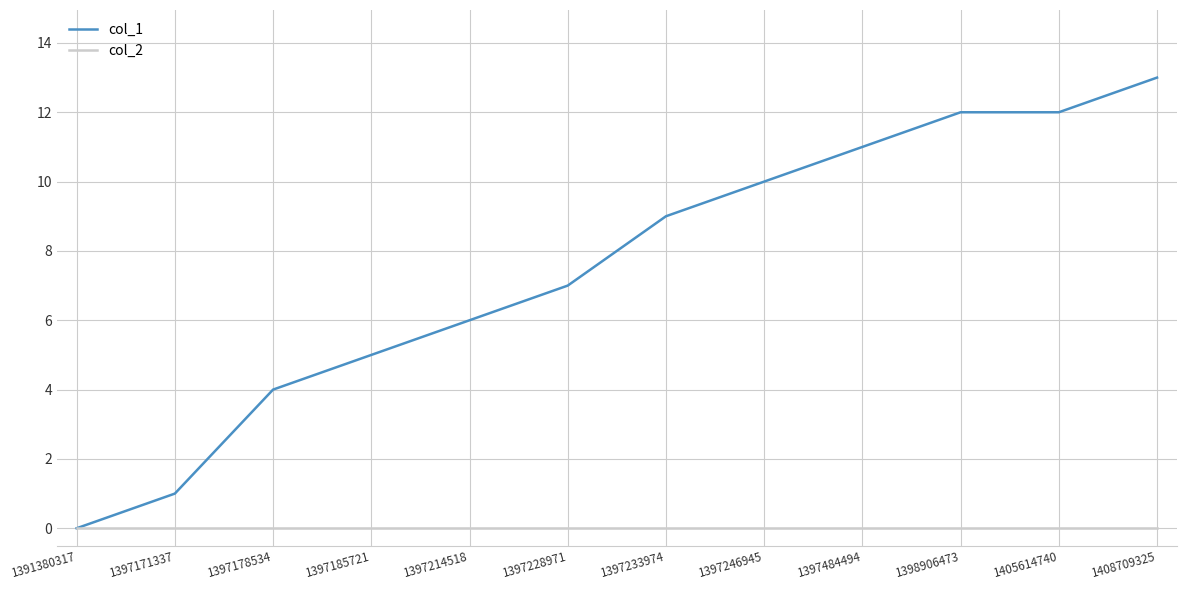

Is this an area chart (filled region under the line)?

No